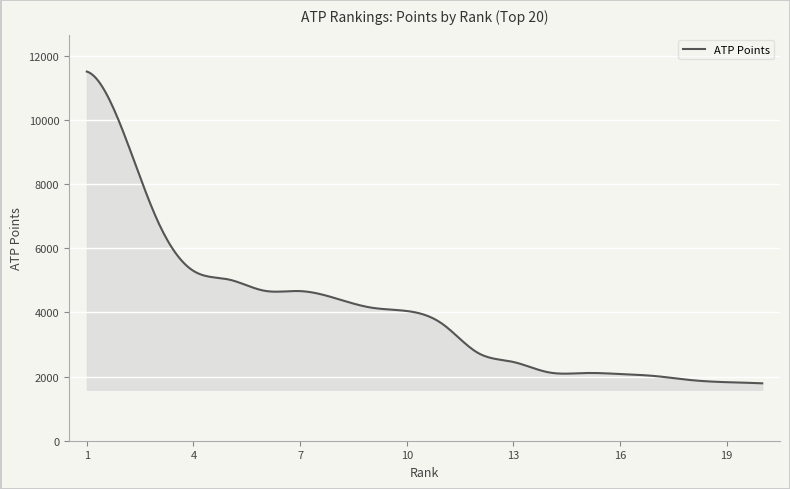

What is the maximum value shown in the chart?

11510.0